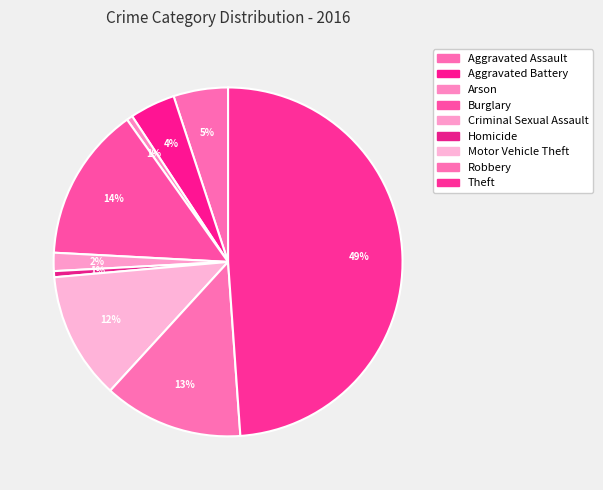

To the nearest percent, what percentage of the pie is Burglary?

14%